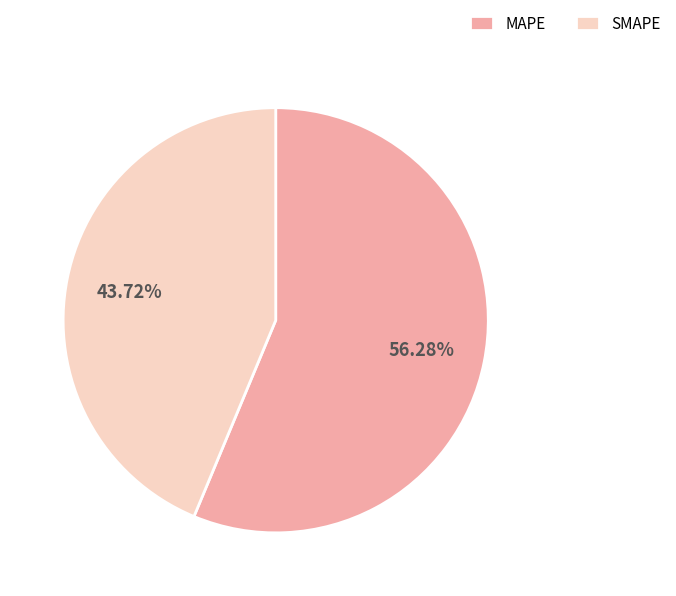

Between SMAPE and MAPE, which is larger?

MAPE